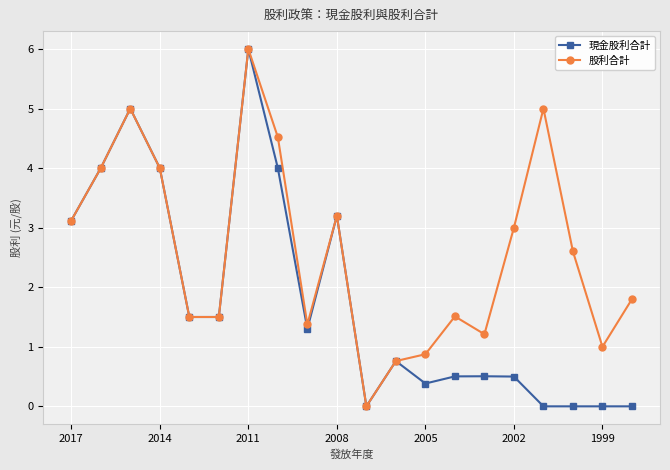

True or false: 現金股利合計 has more than 2 points higher than both neighbors.

True